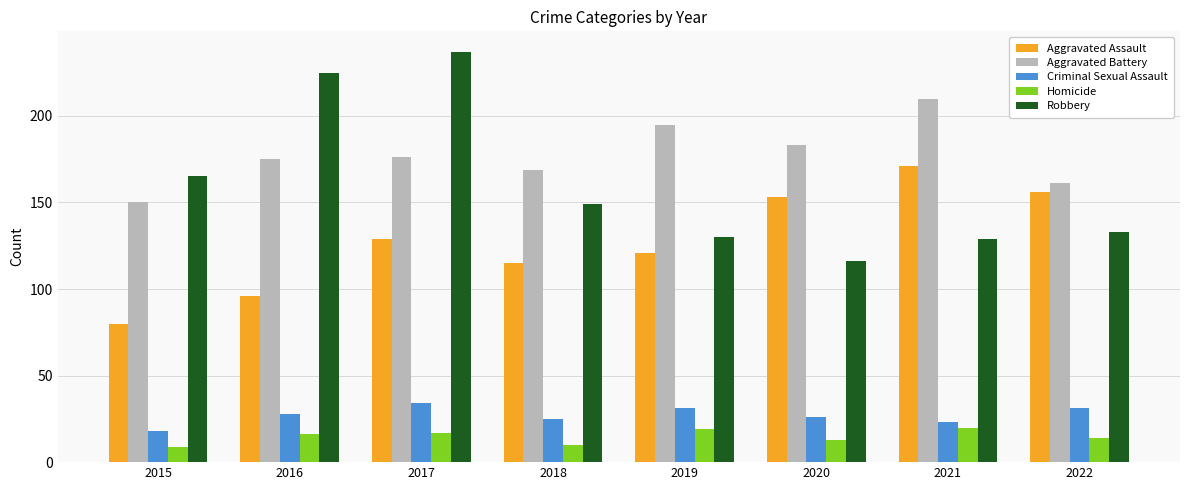

Reading left to right, what are all the values shown in this chart?

Aggravated Assault: 2015=80	2016=96	2017=129	2018=115	2019=121	2020=153	2021=171	2022=156
Aggravated Battery: 2015=150	2016=175	2017=176	2018=169	2019=195	2020=183	2021=210	2022=161
Criminal Sexual Assault: 2015=18	2016=28	2017=34	2018=25	2019=31	2020=26	2021=23	2022=31
Homicide: 2015=9	2016=16	2017=17	2018=10	2019=19	2020=13	2021=20	2022=14
Robbery: 2015=165	2016=225	2017=237	2018=149	2019=130	2020=116	2021=129	2022=133